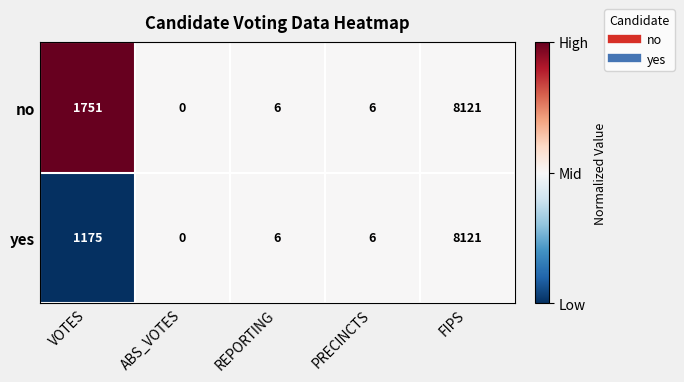

Reading right to left, extract all data points from this chart.

no: 8121	6	6	0	1751
yes: 8121	6	6	0	1175